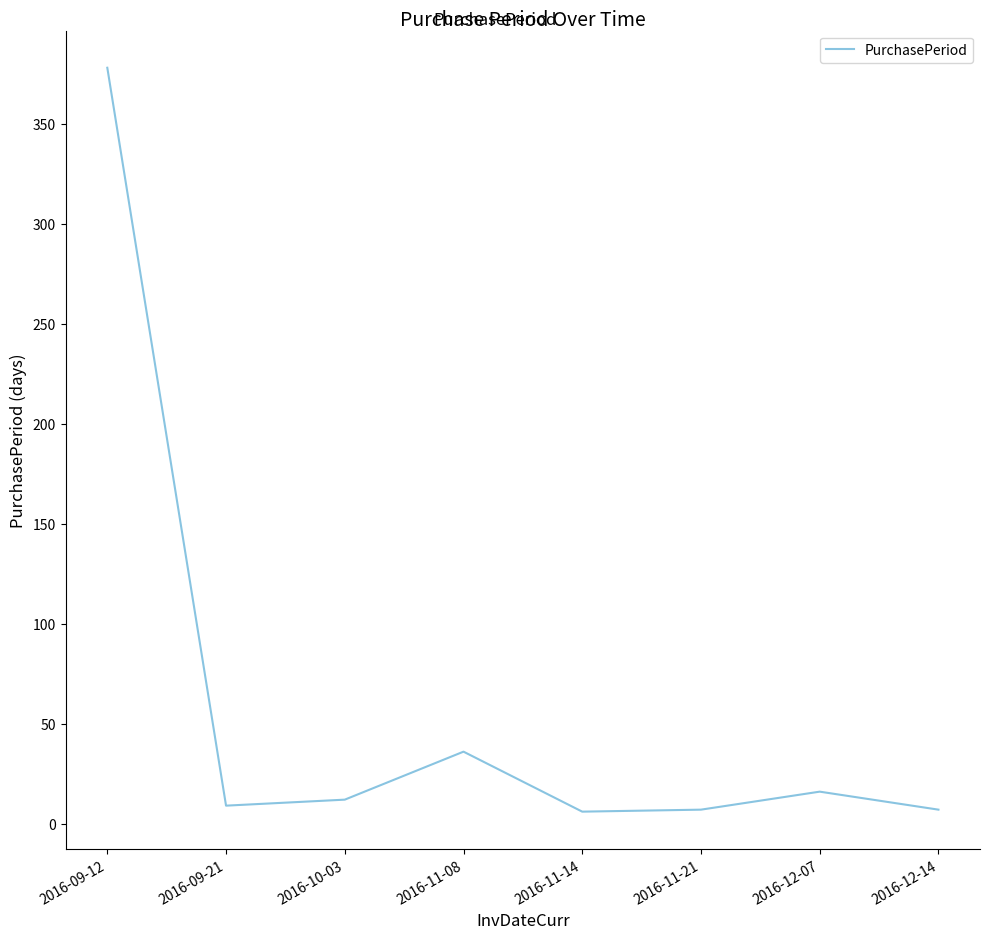

What is the sum of the values at 2016-10-03 and 2016-11-08?

48